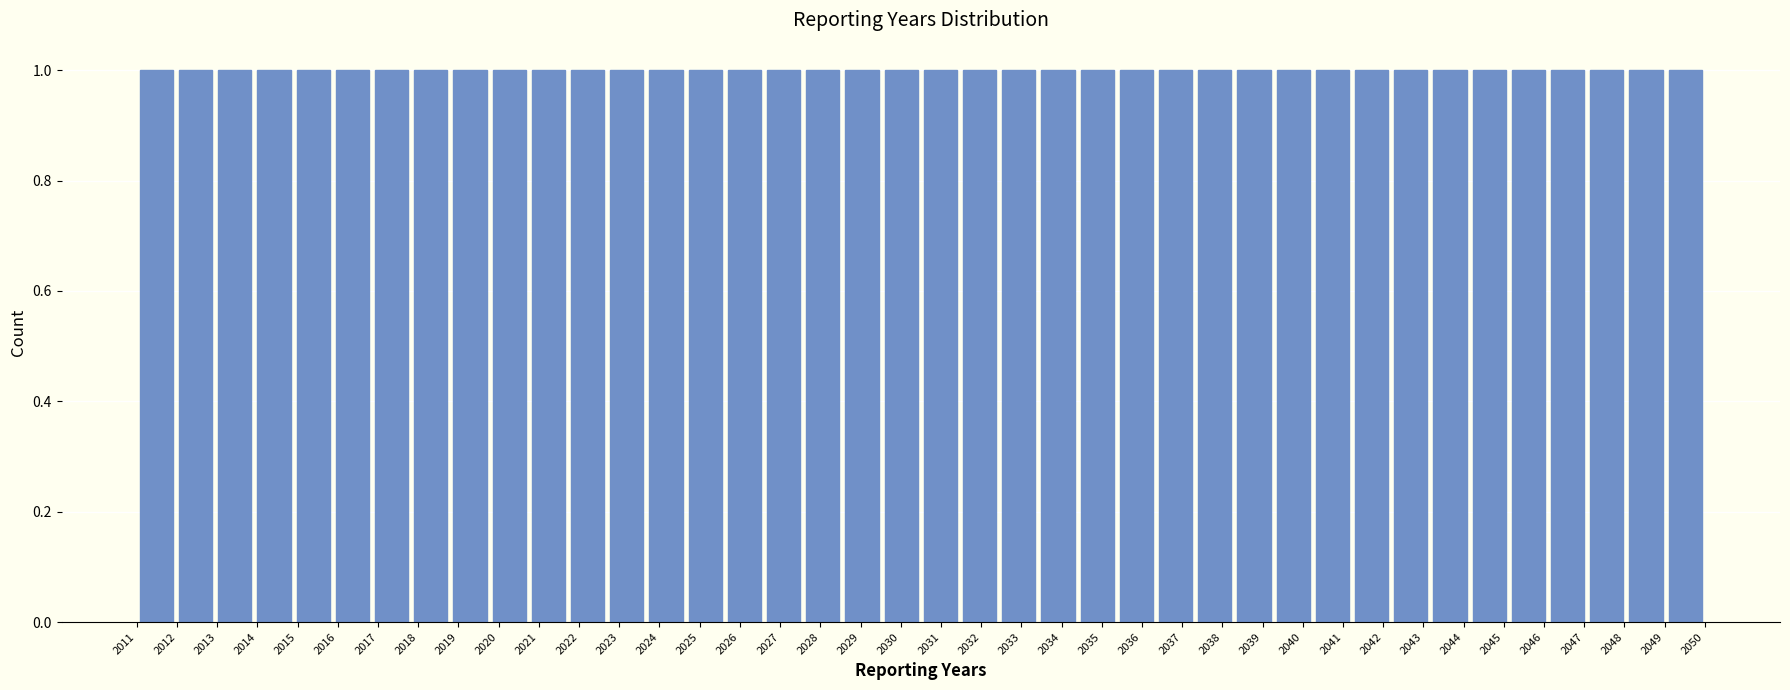

What is the height of the bar covering 2046.1 to 2047.1 on the x-axis? Neither the bar edges nor the heights are printed on the chart, so give them approximately, as read against the axes.

1